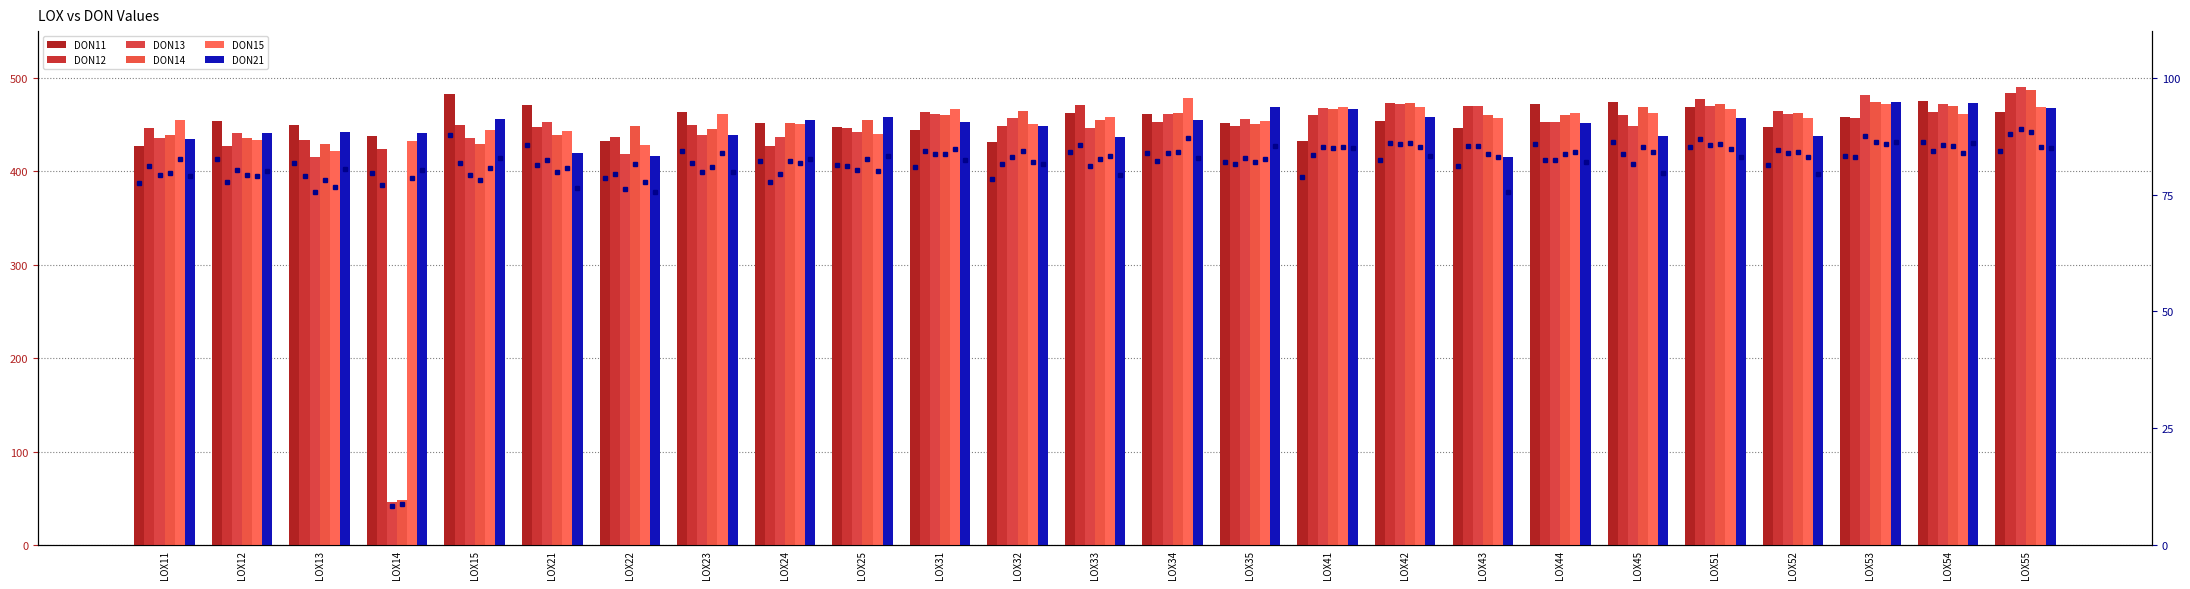

Which has a higher value, LOX12 or LOX11?

LOX12